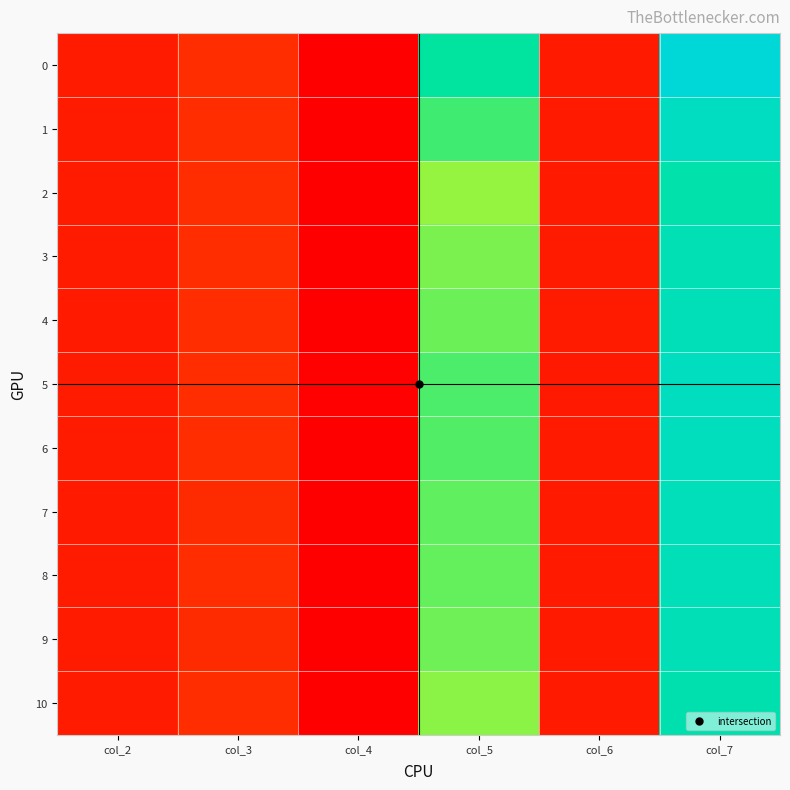

Reading left to right, what are all the values shown in this chart?

0: col_2=0.0	col_3=0.1	col_4=0.0	col_5=0.8	col_6=0.0	col_7=1.0
1: col_2=0.0	col_3=0.1	col_4=0.0	col_5=0.7	col_6=0.0	col_7=0.9
2: col_2=0.1	col_3=0.1	col_4=0.0	col_5=0.6	col_6=0.0	col_7=0.8
3: col_2=0.0	col_3=0.1	col_4=0.0	col_5=0.6	col_6=0.0	col_7=0.9
4: col_2=0.0	col_3=0.1	col_4=0.0	col_5=0.6	col_6=0.0	col_7=0.9
5: col_2=0.0	col_3=0.1	col_4=0.0	col_5=0.7	col_6=0.0	col_7=0.9
6: col_2=0.0	col_3=0.1	col_4=0.0	col_5=0.7	col_6=0.0	col_7=0.9
7: col_2=0.0	col_3=0.1	col_4=0.0	col_5=0.7	col_6=0.0	col_7=0.9
8: col_2=0.0	col_3=0.1	col_4=0.0	col_5=0.7	col_6=0.0	col_7=0.9
9: col_2=0.0	col_3=0.1	col_4=0.0	col_5=0.6	col_6=0.0	col_7=0.9
10: col_2=0.0	col_3=0.1	col_4=0.0	col_5=0.6	col_6=0.0	col_7=0.8